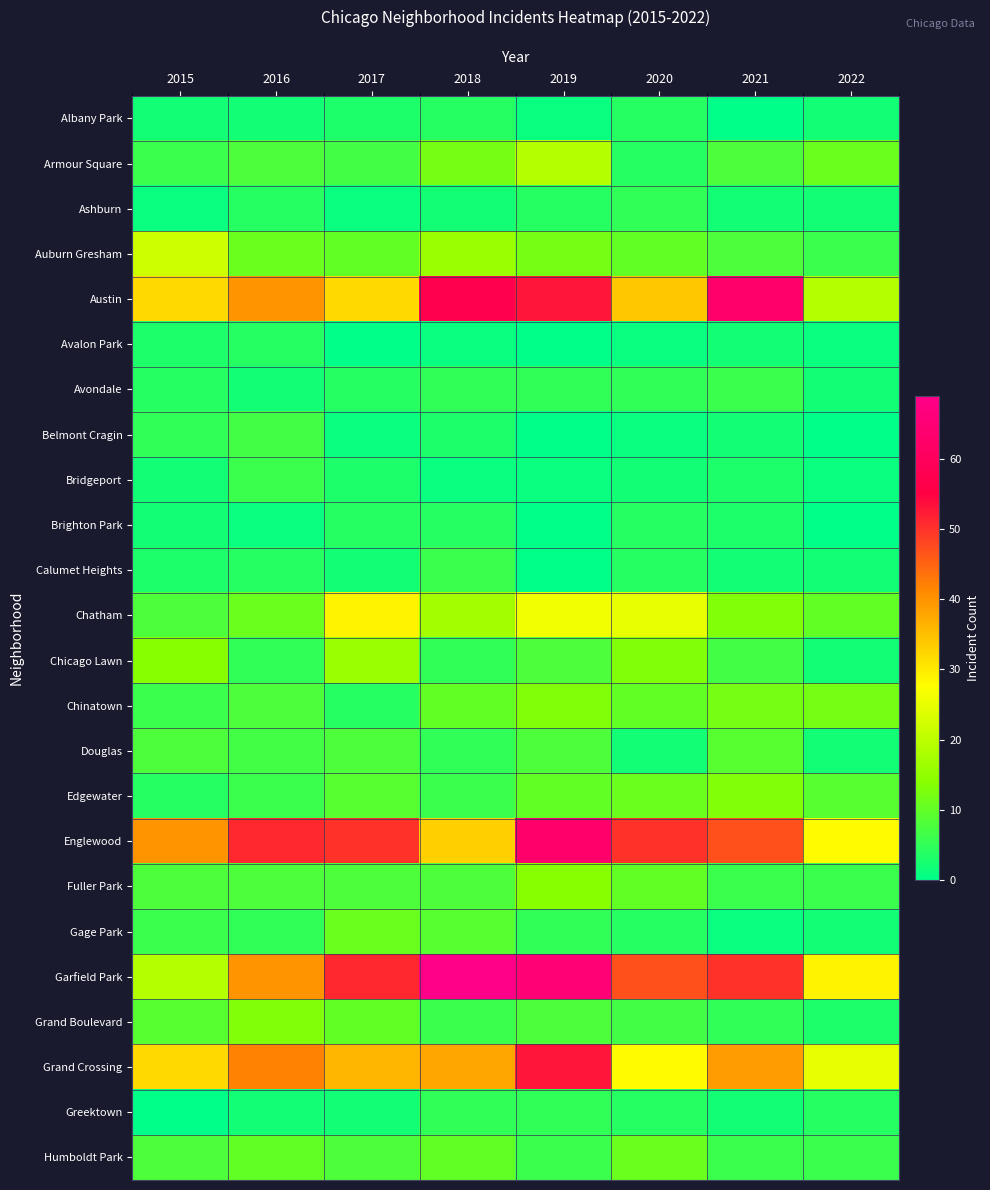

At how many categories does at least one series exceed 47?

6